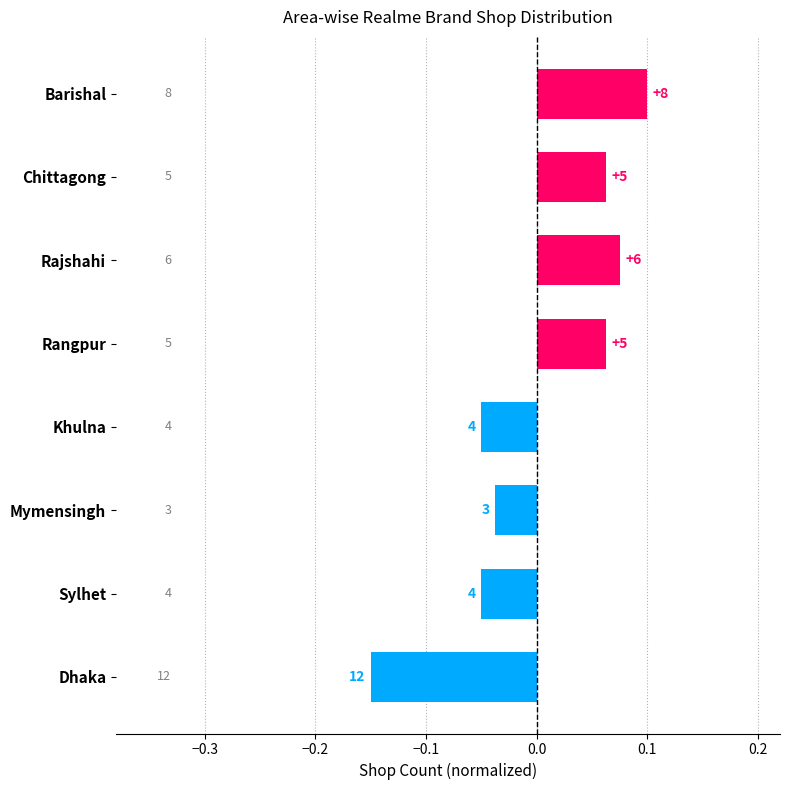

How many bars are there in total?

8